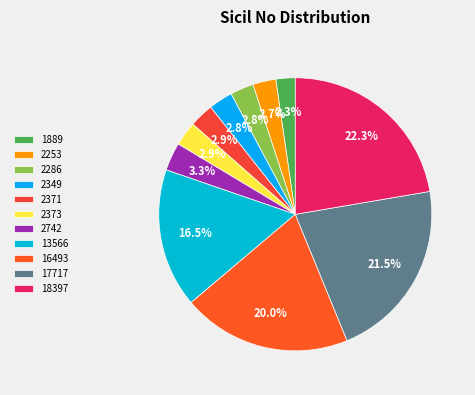

To the nearest percent, what portion does 13566 represent?

16%